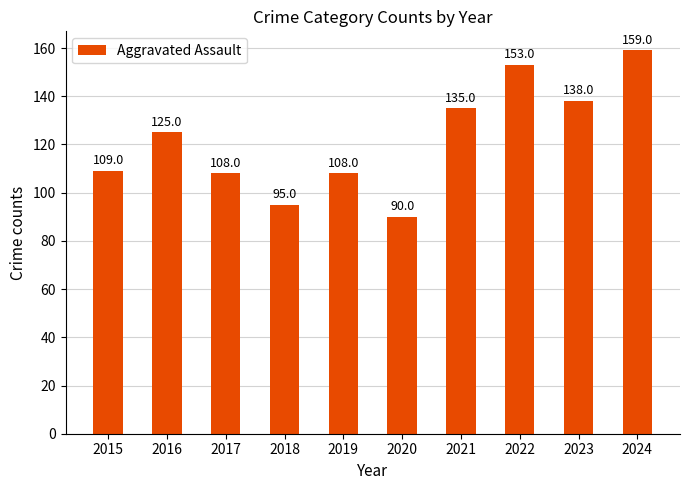

What is the sum of all values?

1220